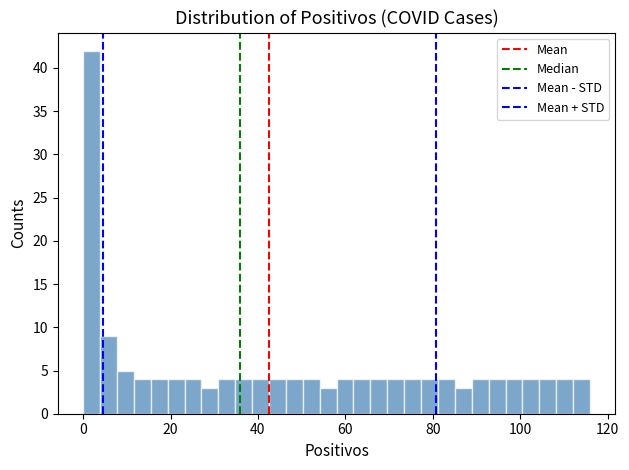

Around what value on the x-axis is the tallest bar? Give the approximate position of its centre, as read against the axis.

2